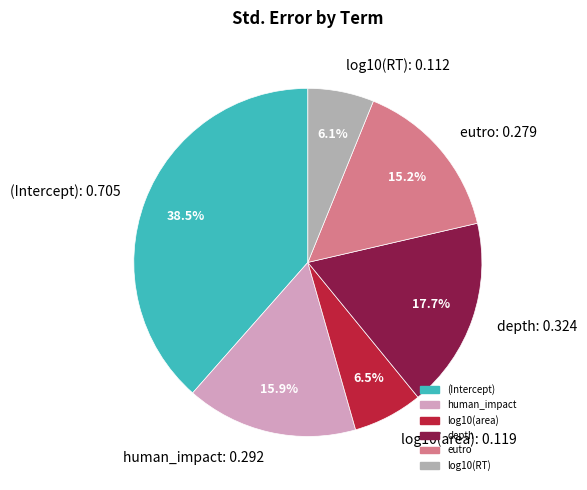

How many segments does this pie chart have?

6